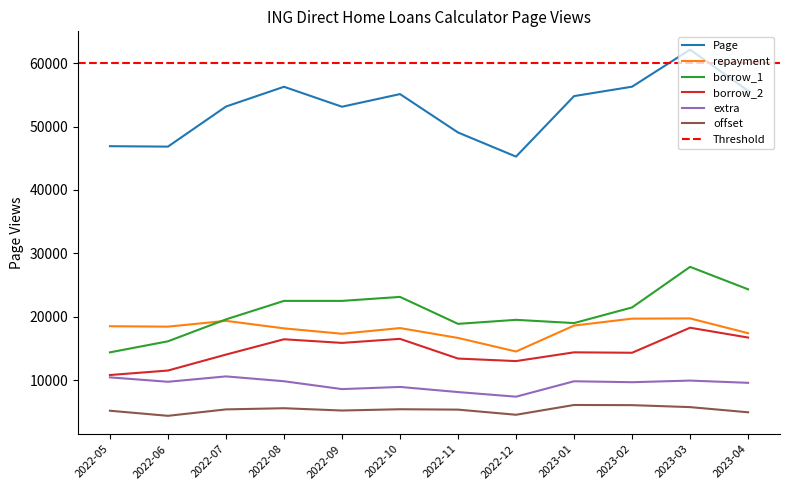

True or false: offset and borrow_2 intersect in this chart.

False